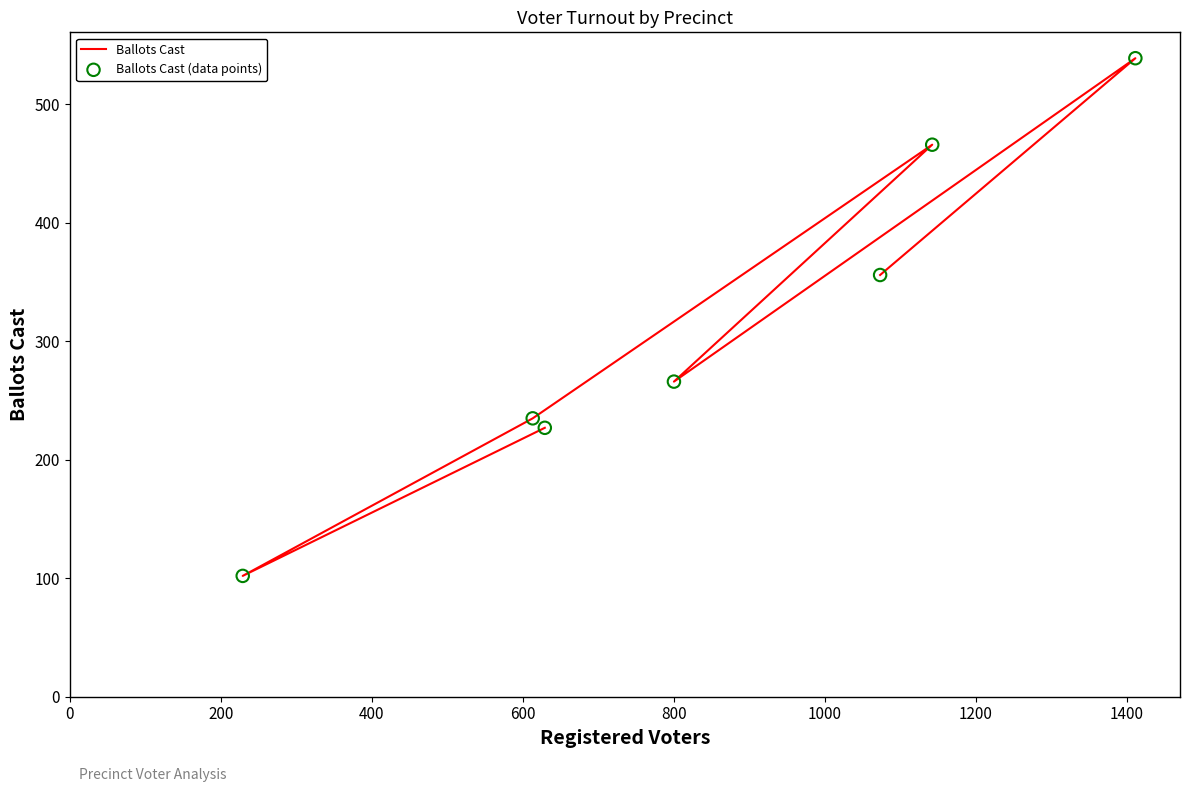

What are all the series names shown in the legend?

Ballots Cast, Ballots Cast (data points)